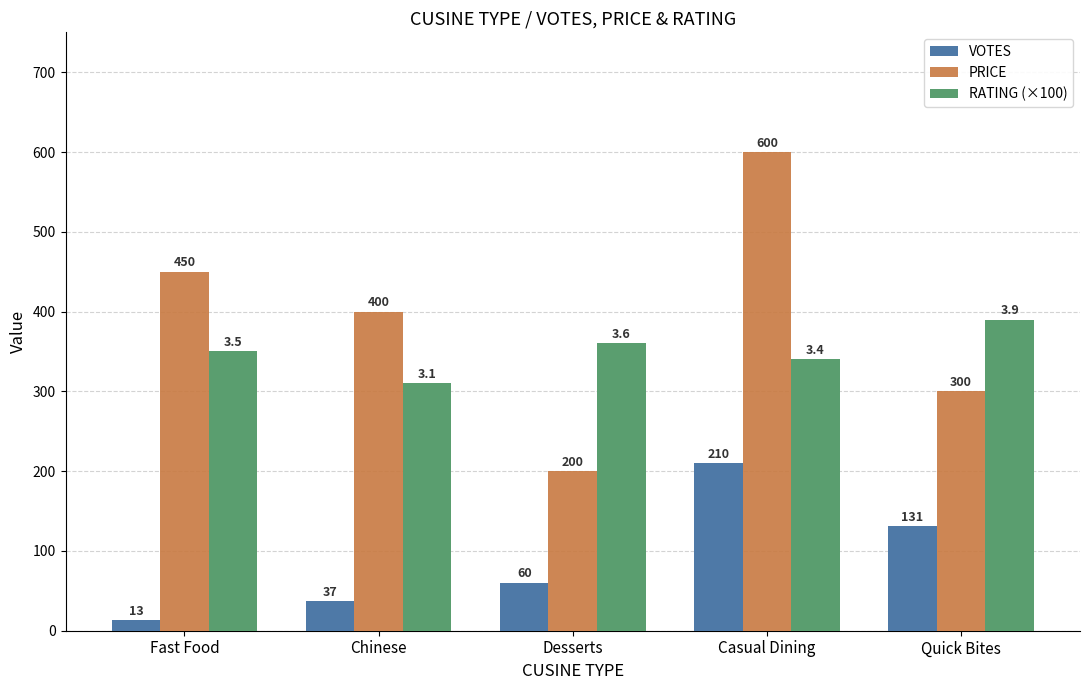

Rank the categories by RATING (×100) value from lowest to highest.

Chinese, Casual Dining, Fast Food, Desserts, Quick Bites